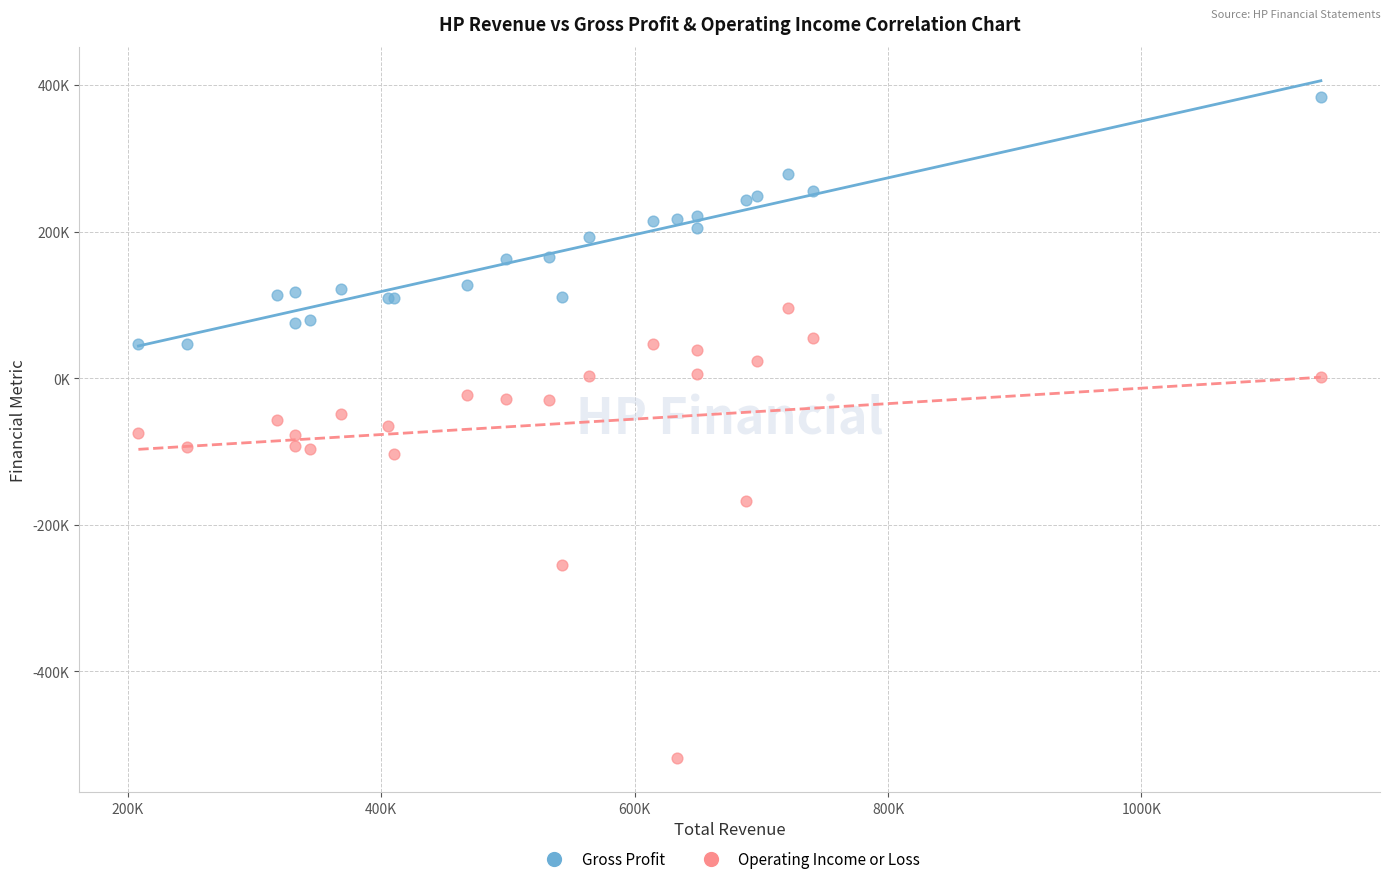

What are all the series names shown in the legend?

Gross Profit, Operating Income or Loss